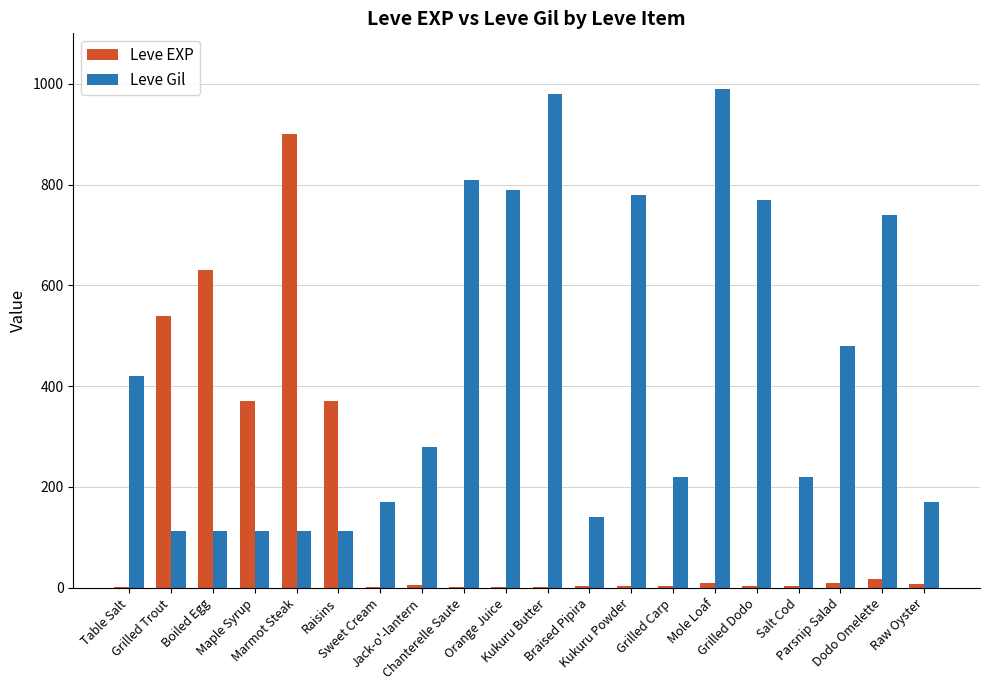

At which label does Leve EXP first exceed 6?

Grilled Trout